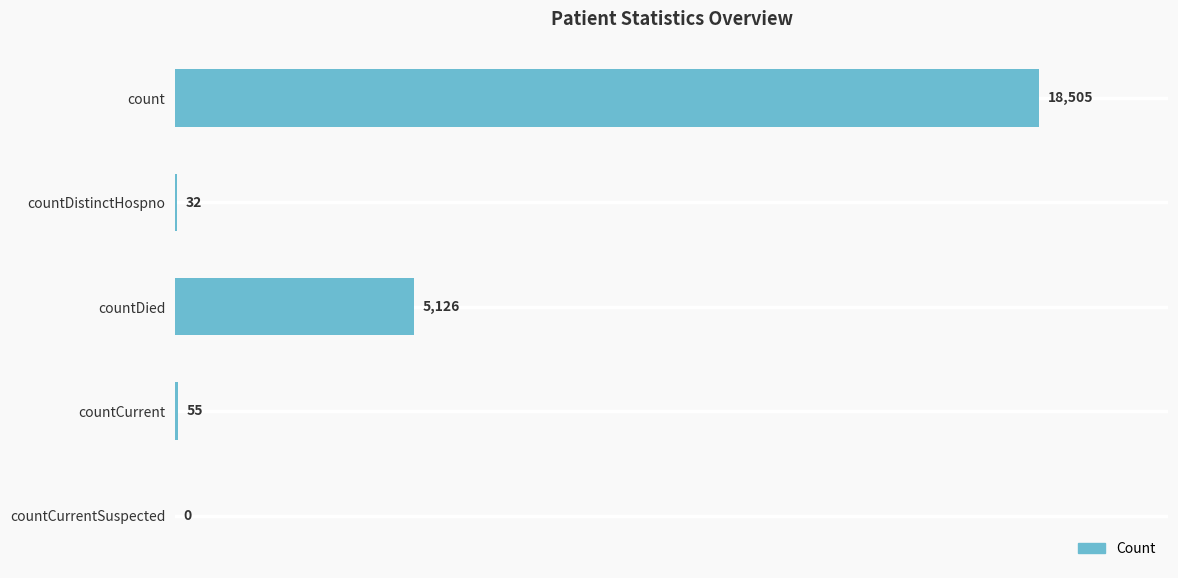

What is the sum of all values?

23718